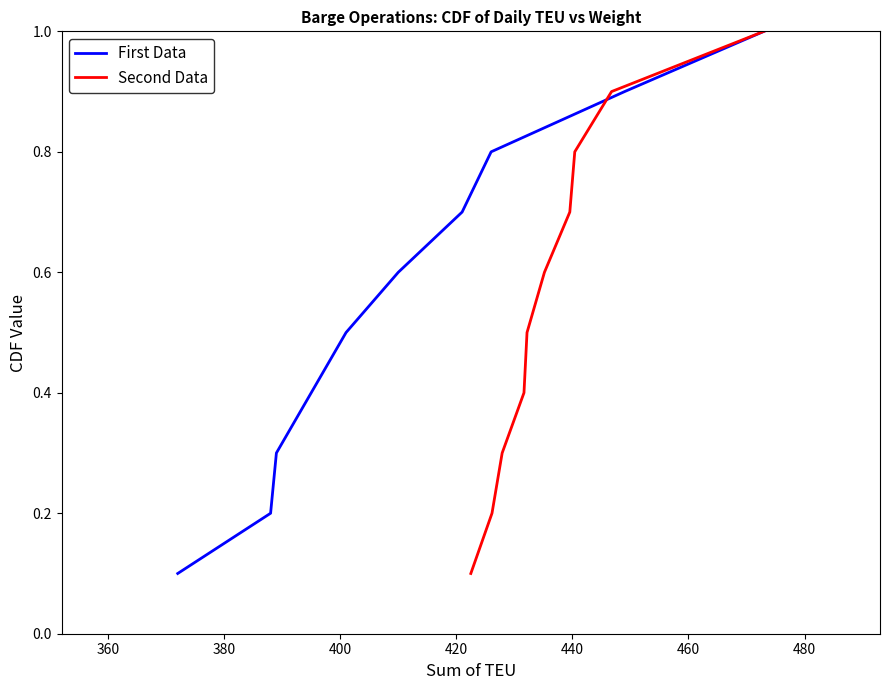

True or false: First Data and Second Data cross at least once.

False